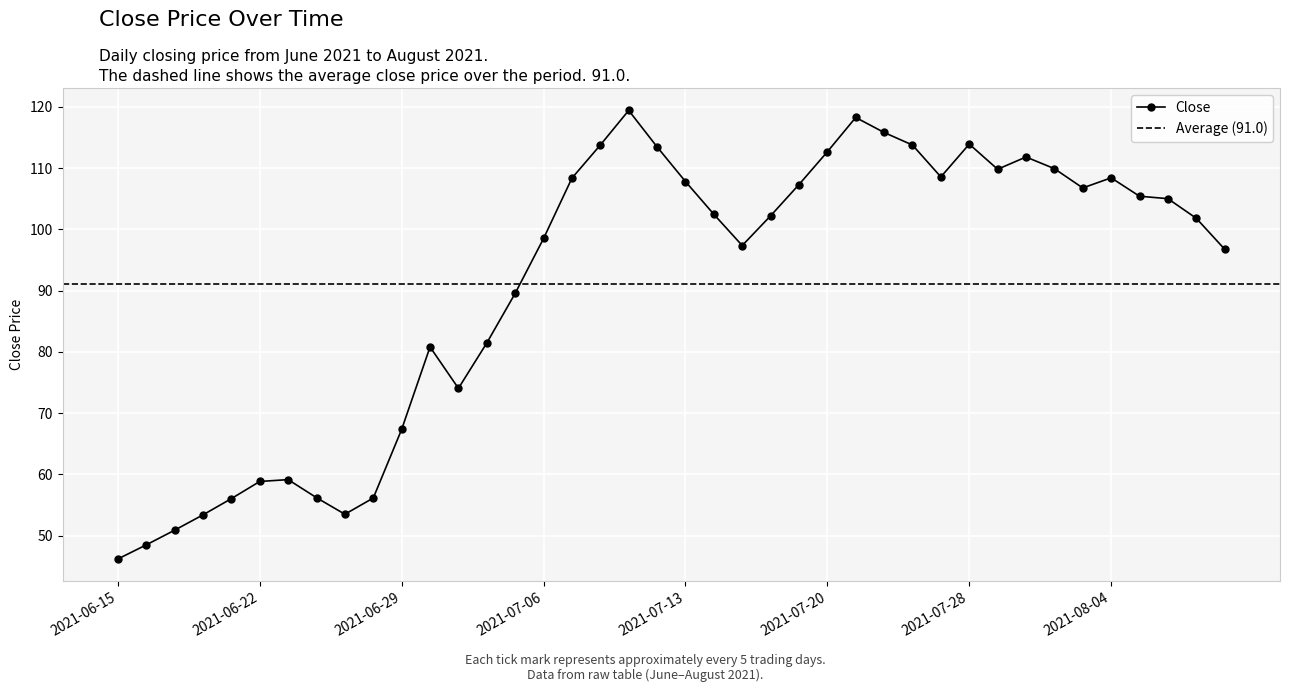

What position from the left is 2021-07-26?

29